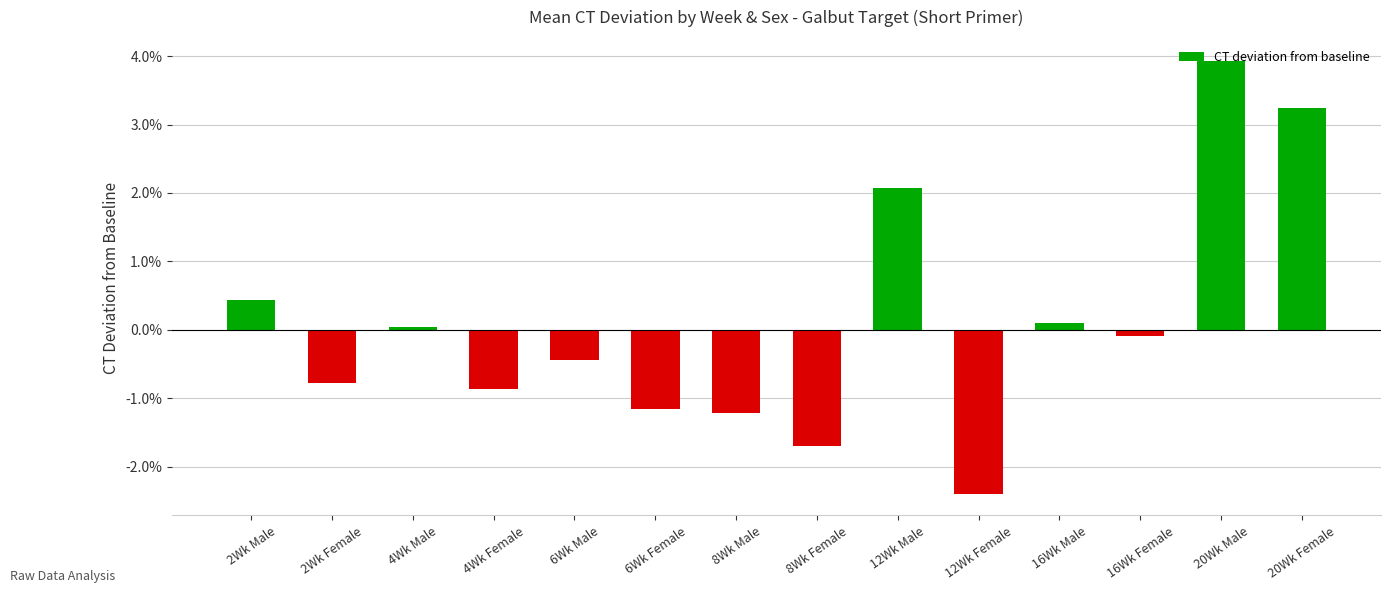

Are the bars grouped side by side (vs. stacked)?

No